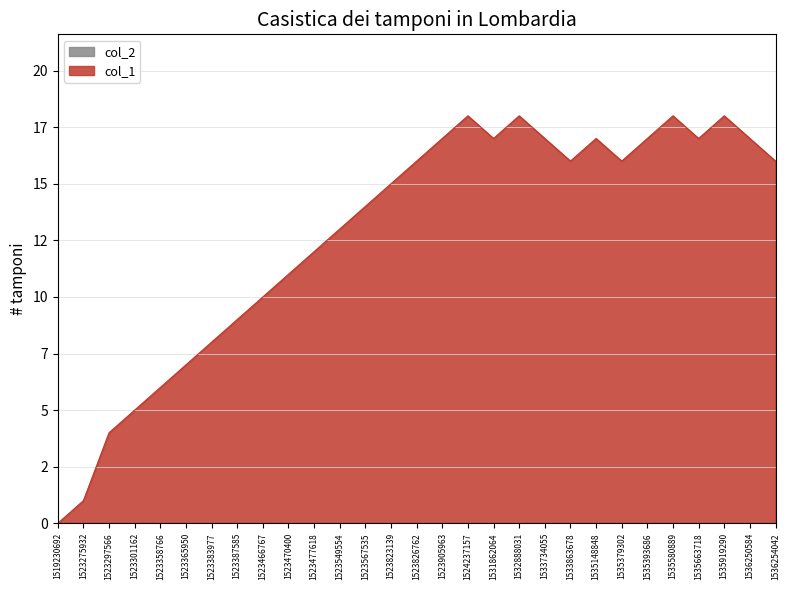

The chart shows a value of 6 at 1523358766. True or false?

True